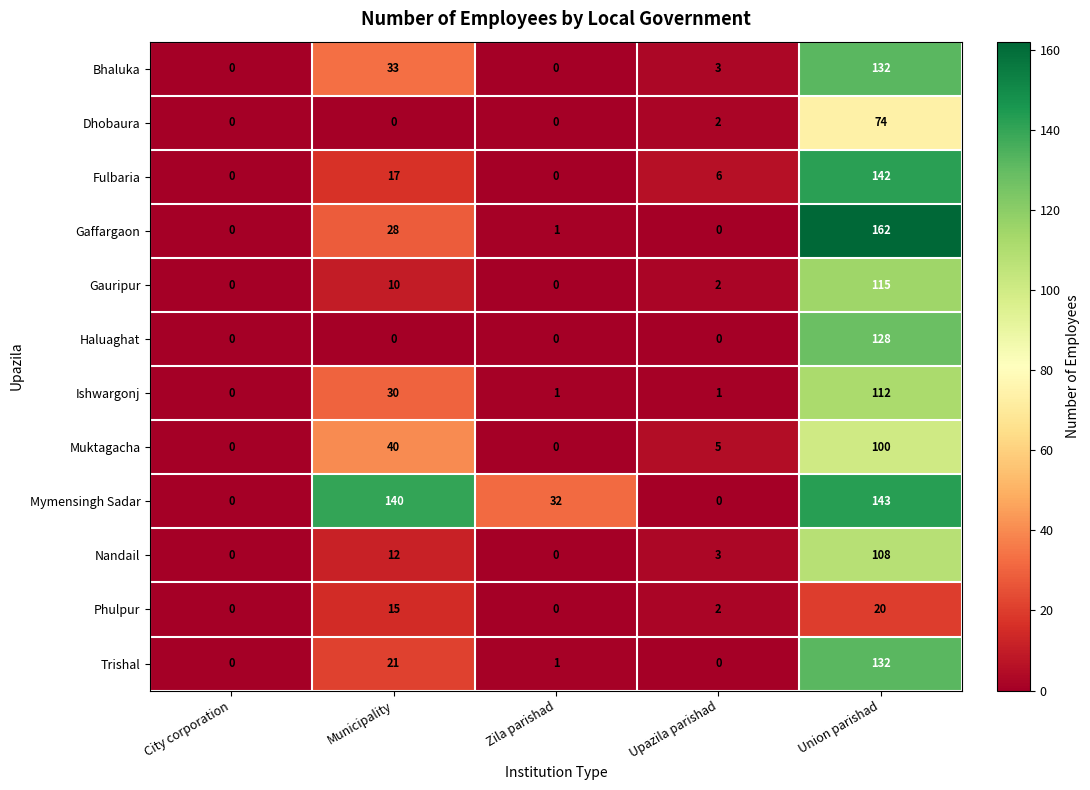

Which label corresponds to the largest value in the chart?

Union parishad